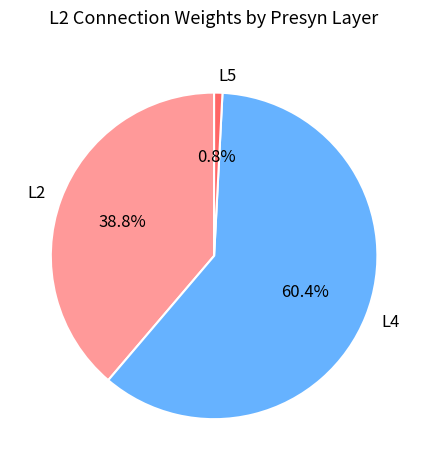

Between L4 and L2, which is larger?

L4